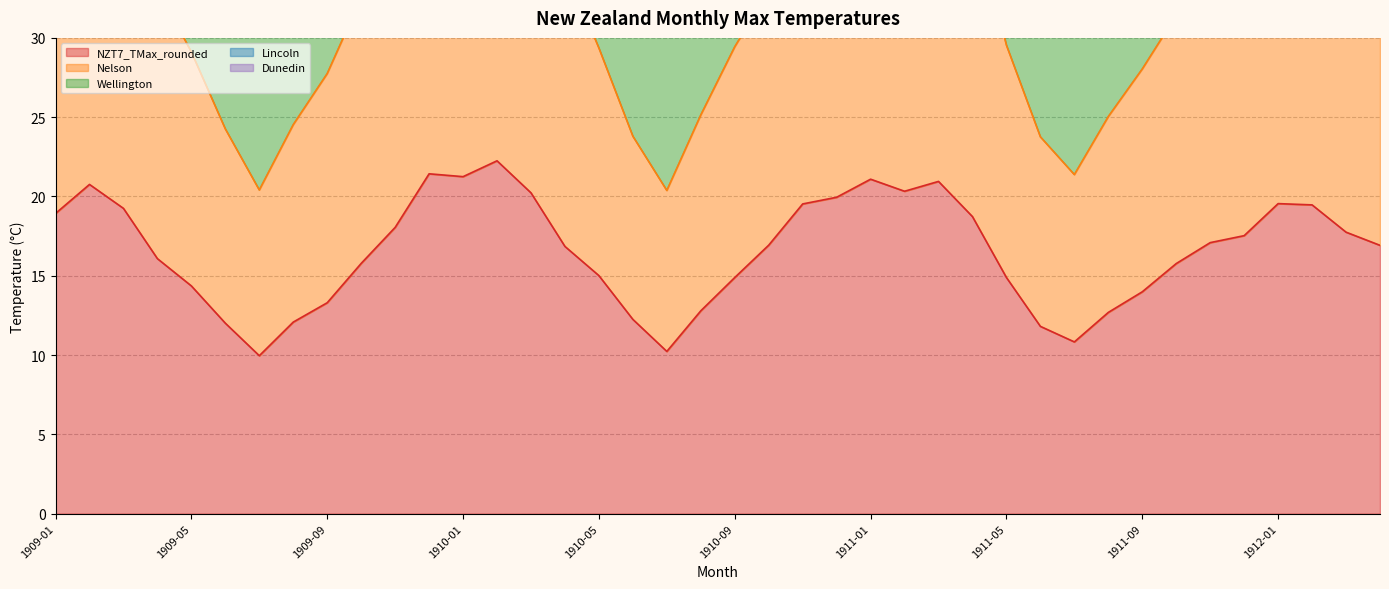

Is the value of Lincoln at 1910-02 greater than the value of Wellington at 1912-04?

Yes